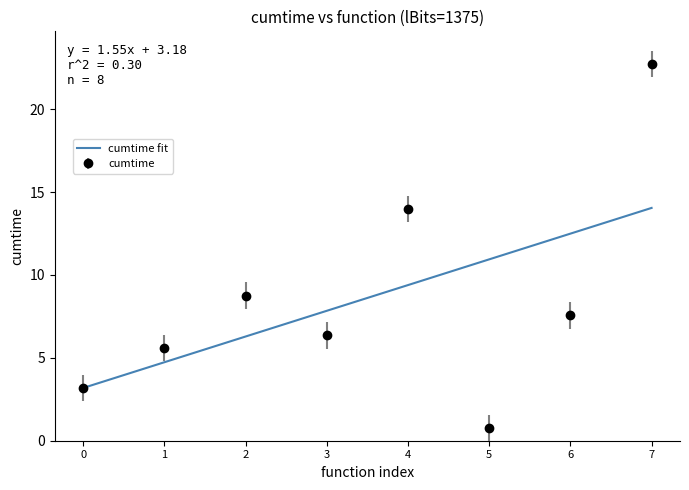

What is the value of the cumtime point at the 1st from the left?

3.2